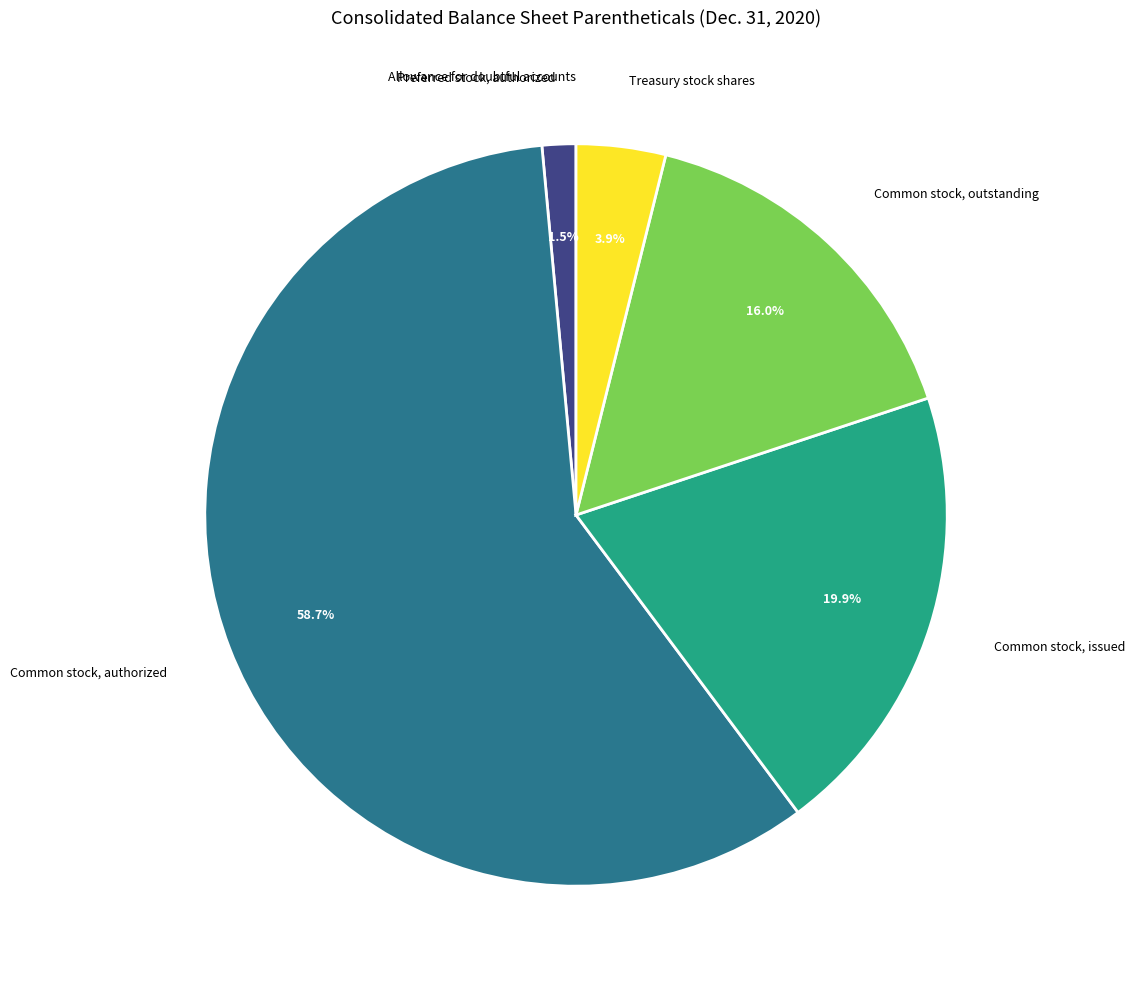

What is the ratio of the value at Common stock, issued to the value at Treasury stock shares?

5.1